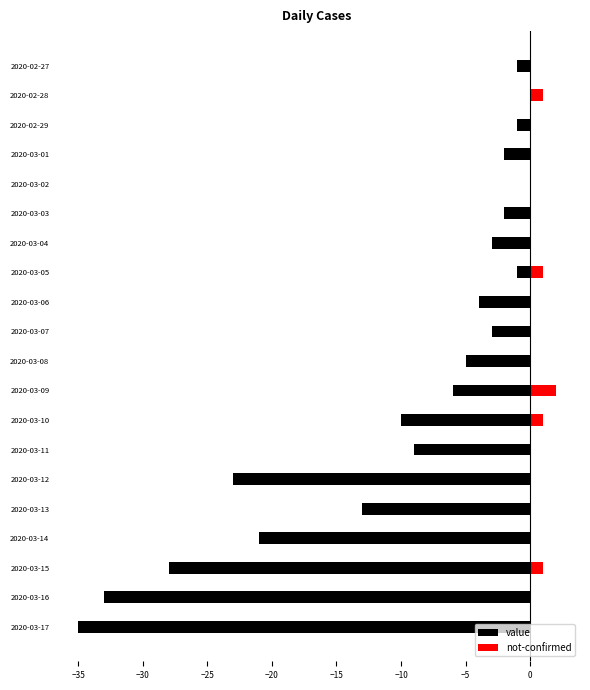

True or false: not-confirmed has a value of 0 at 2020-03-05.

False